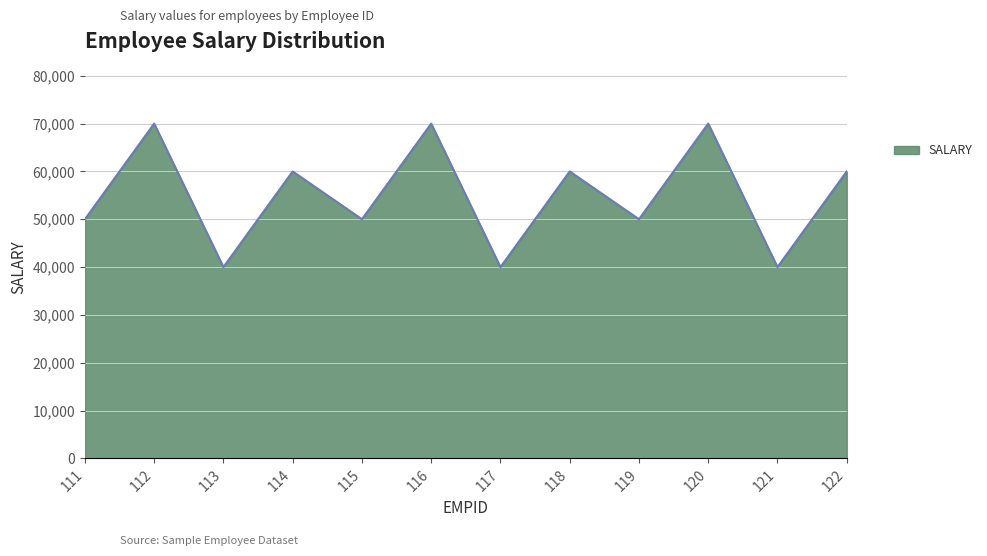

What is the ratio of the value at 121 to the value at 111?

0.8